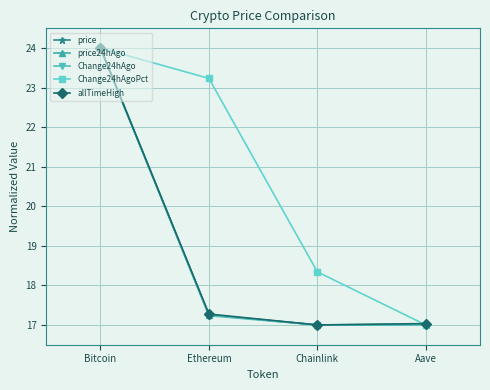

Reading right to left, transcribe all the data shown in this chart.

price: Aave=17.0	Chainlink=17.0	Ethereum=17.3	Bitcoin=24.0
price24hAgo: Aave=17.0	Chainlink=17.0	Ethereum=17.3	Bitcoin=24.0
Change24hAgo: Aave=17.0	Chainlink=17.0	Ethereum=17.2	Bitcoin=24.0
Change24hAgoPct: Aave=17.0	Chainlink=18.3	Ethereum=23.2	Bitcoin=24.0
allTimeHigh: Aave=17.0	Chainlink=17.0	Ethereum=17.3	Bitcoin=24.0